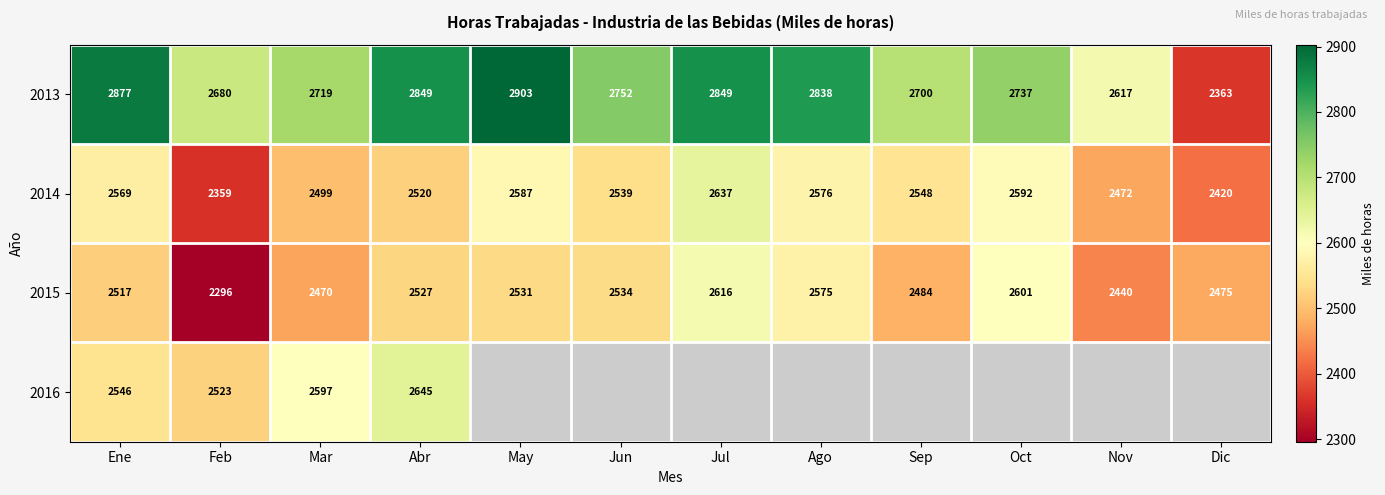

Which category has the lowest value in the 2013 series?

Dic